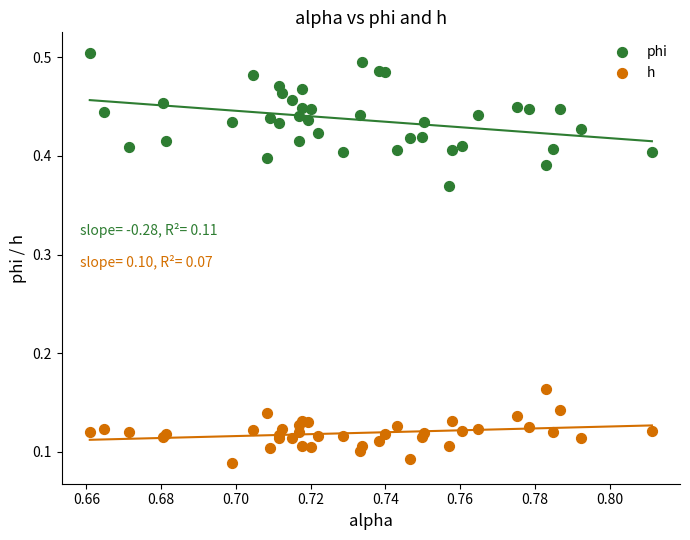

Which series has the largest Y range (max minus min)?

phi